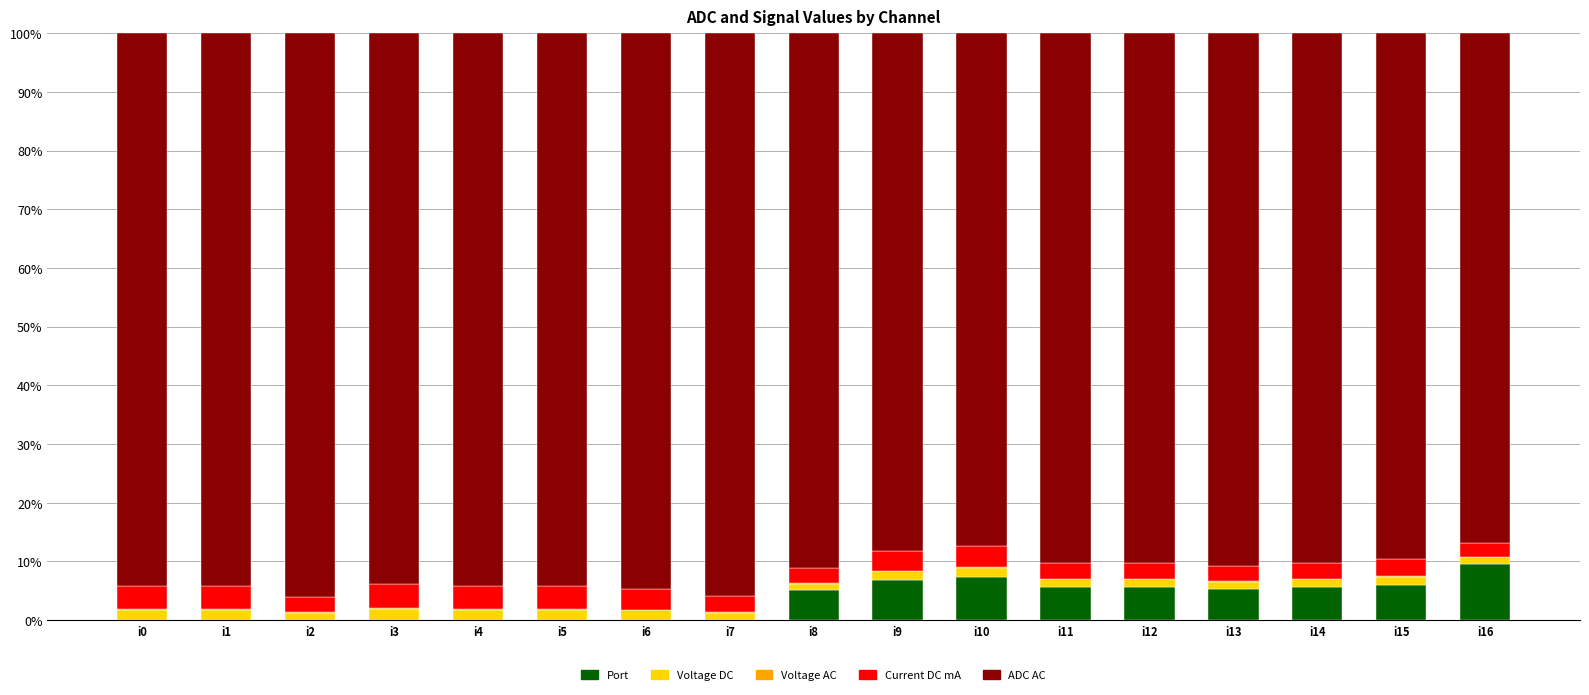

True or false: Port has a value of 3.9 at i7.

False